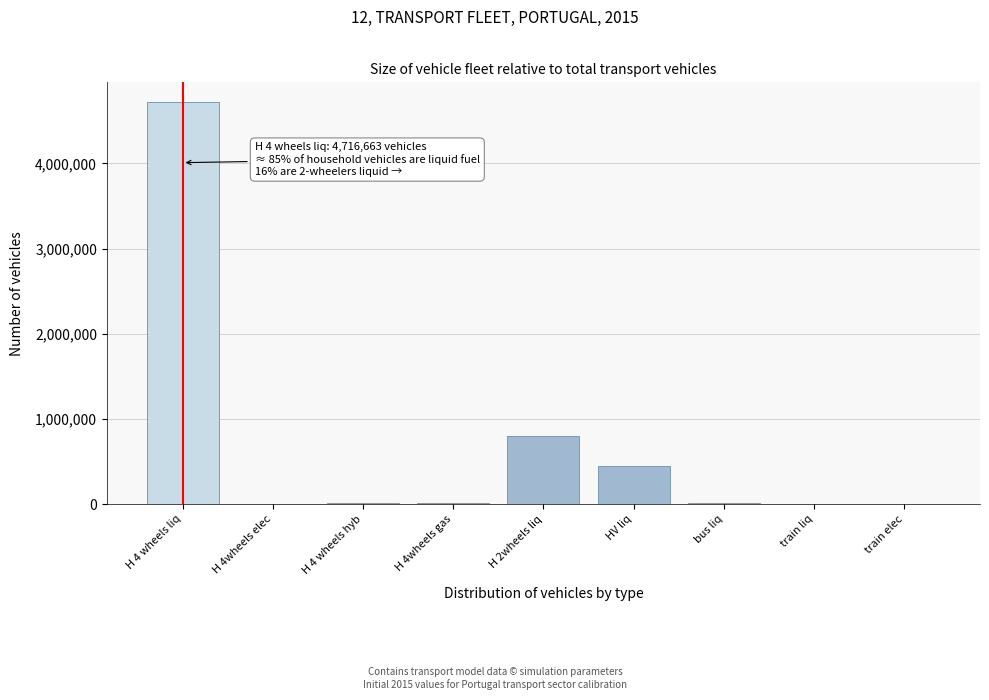

What is the approximate value at HV liq?

444000.0